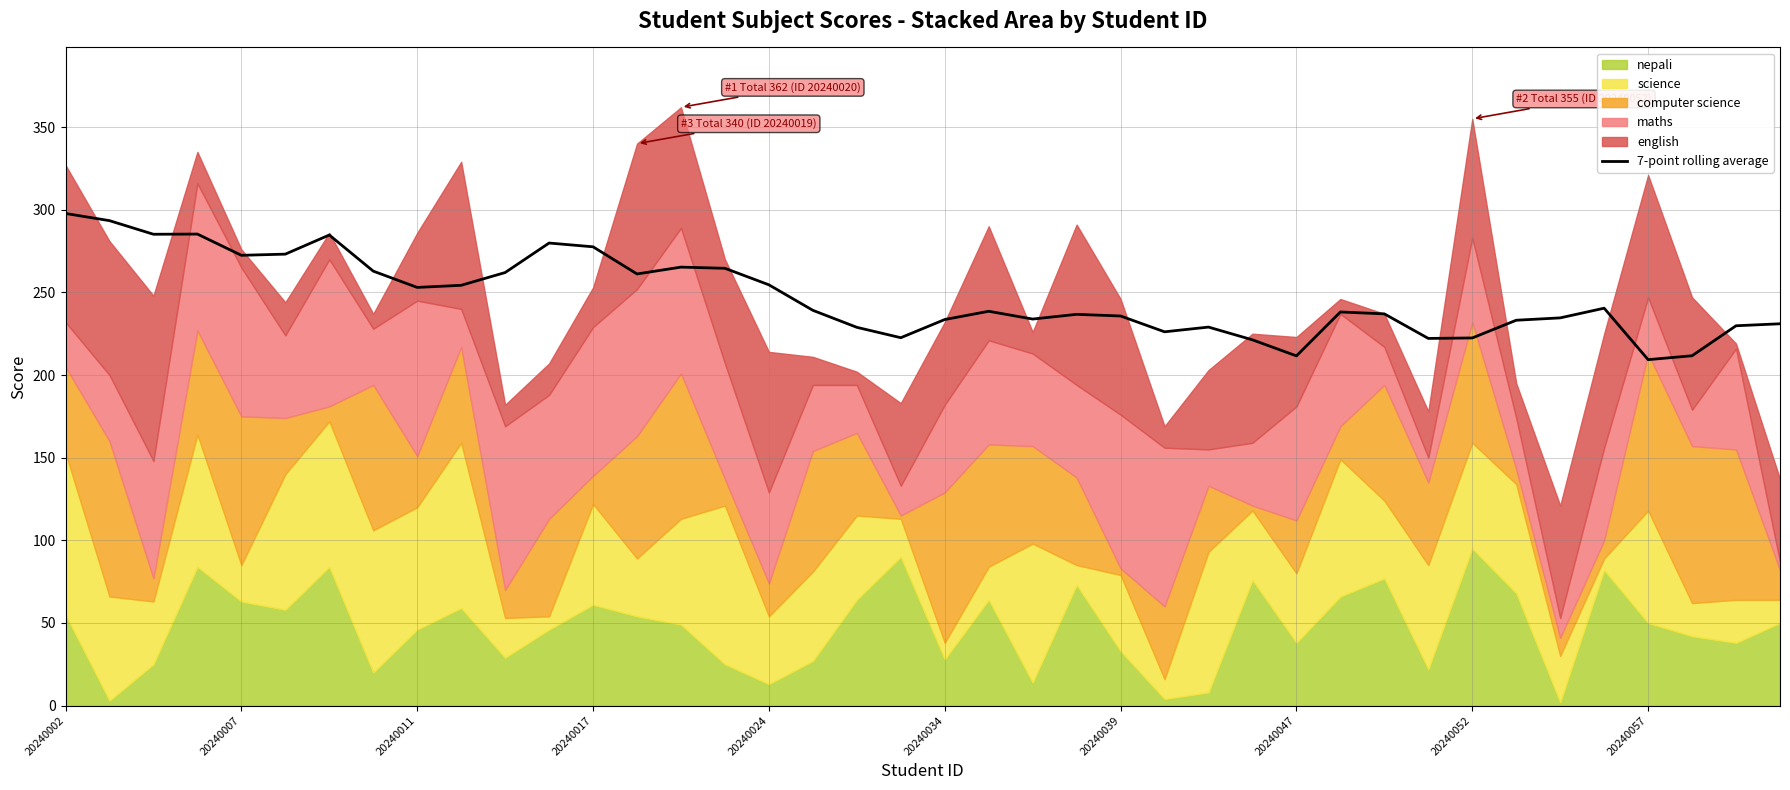

What is the change in value from 20240052 to 38?

-23.2